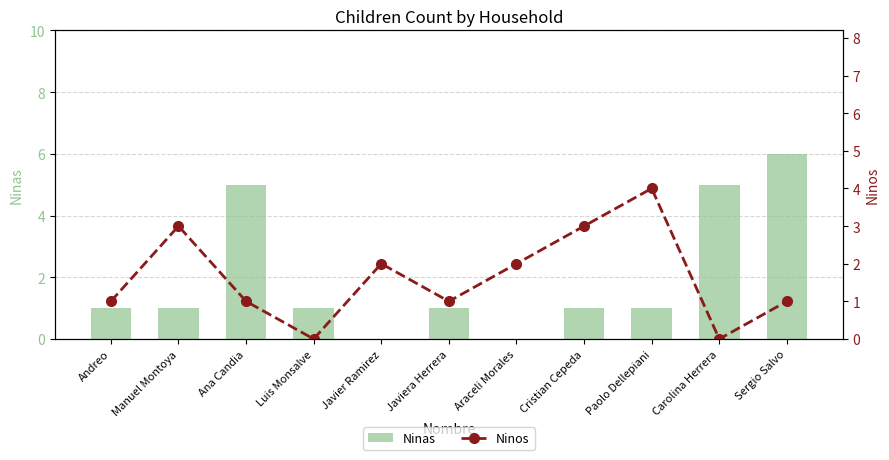

Reading left to right, what are all the values shown in this chart?

Ninas: Andreo=1	Manuel Montoya=1	Ana Candia=5	Luis Monsalve=1	Javier Ramirez=0	Javiera Herrera=1	Araceli Morales=0	Cristian Cepeda=1	Paolo Dellepiani=1	Carolina Herrera=5	Sergio Salvo=6
Ninos: Andreo=1	Manuel Montoya=3	Ana Candia=1	Luis Monsalve=0	Javier Ramirez=2	Javiera Herrera=1	Araceli Morales=2	Cristian Cepeda=3	Paolo Dellepiani=4	Carolina Herrera=0	Sergio Salvo=1